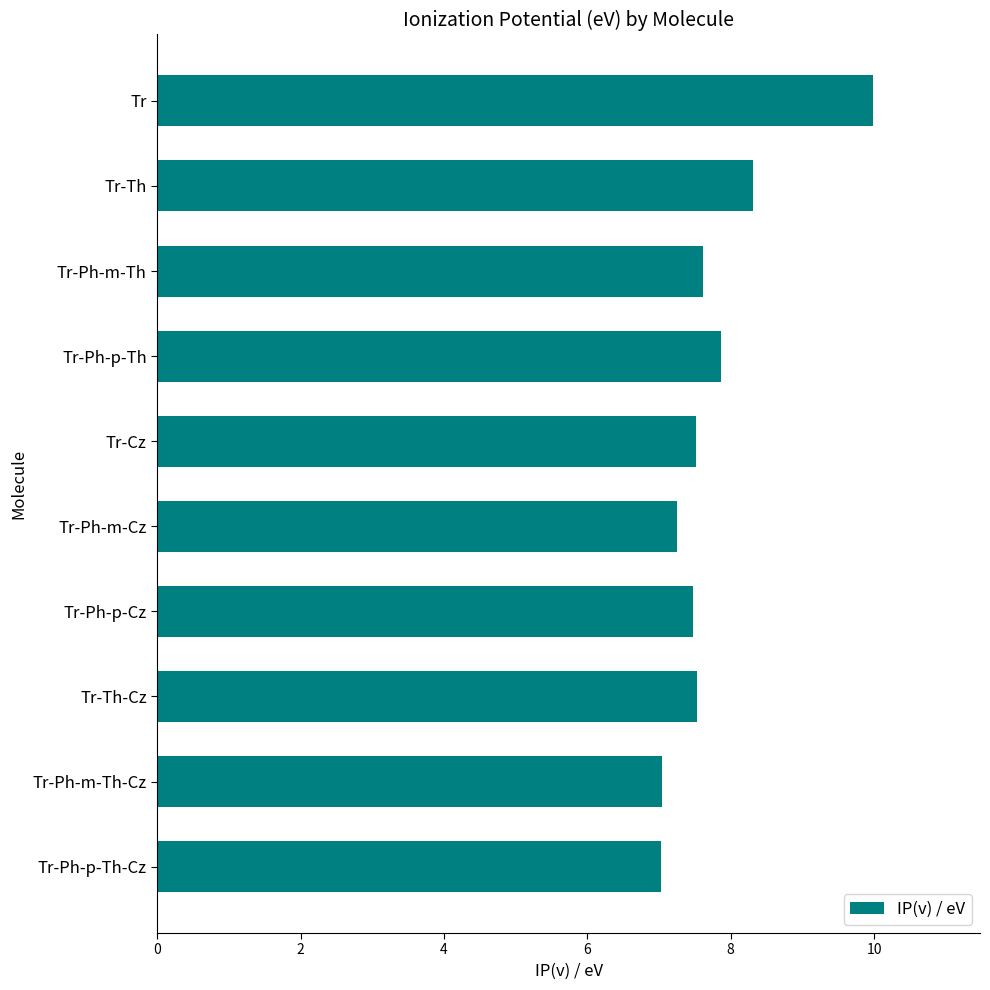

What is the average value?

7.8